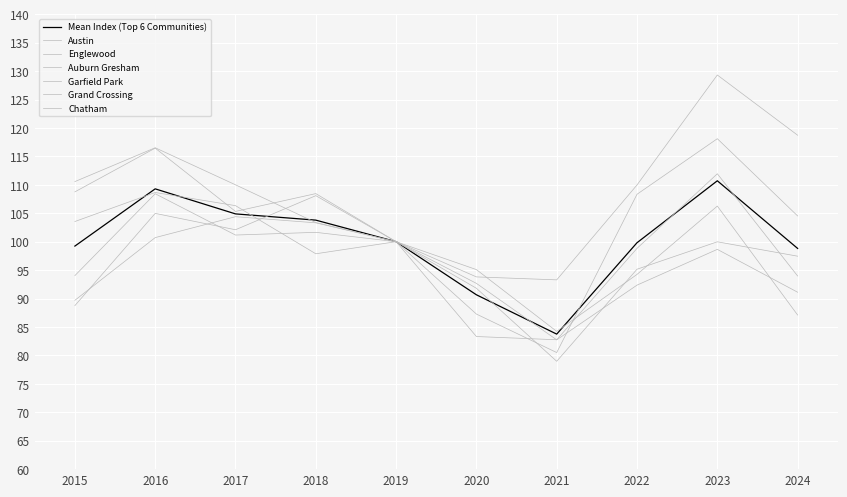

Where does the Garfield Park series first go above 100?

2016